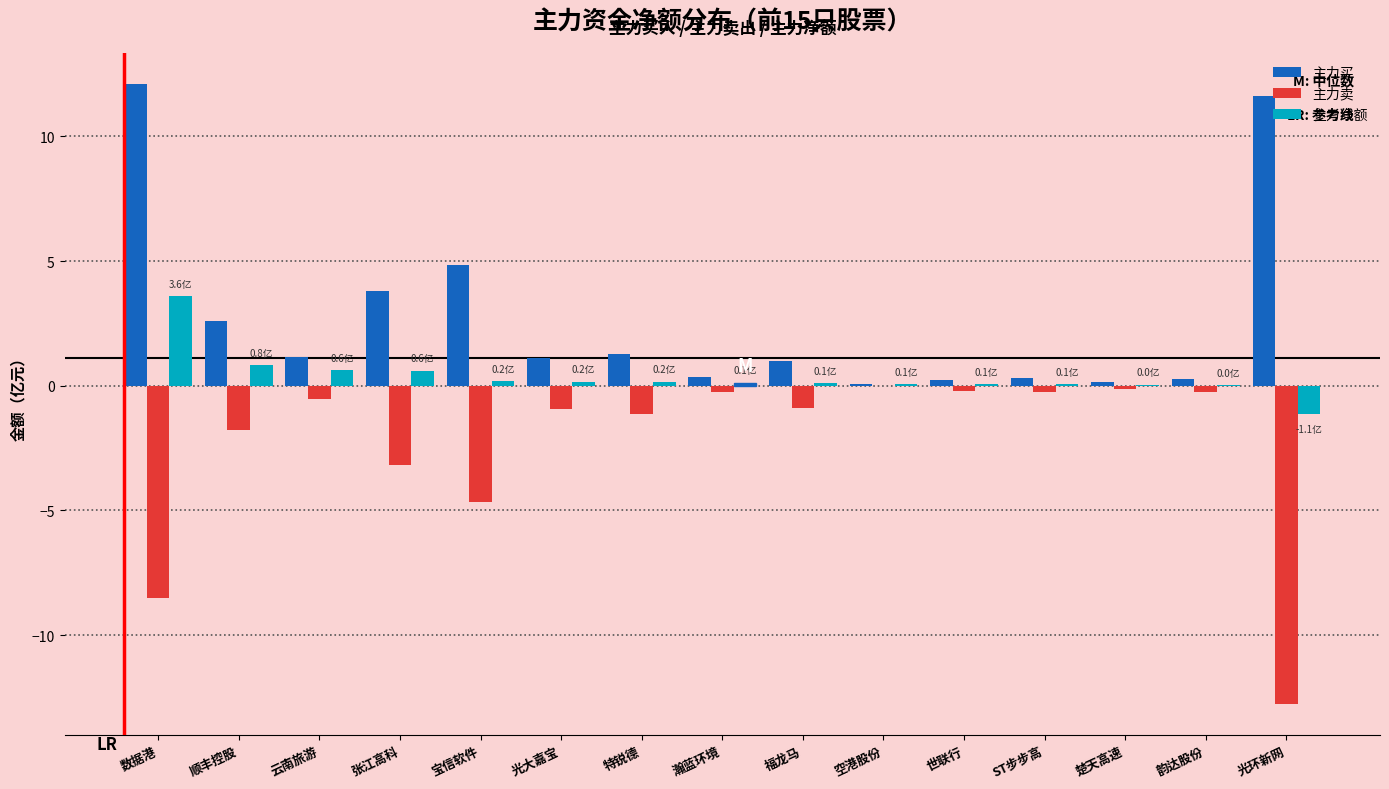

What is the approximate value of 主力卖 at 瀚蓝环境?

-0.2